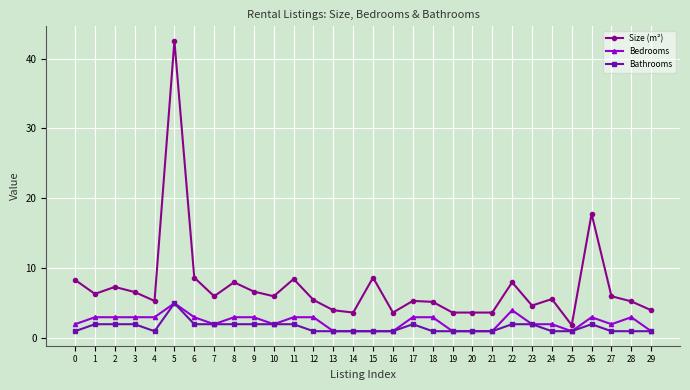

At which category is the sum across all series the highest?

5